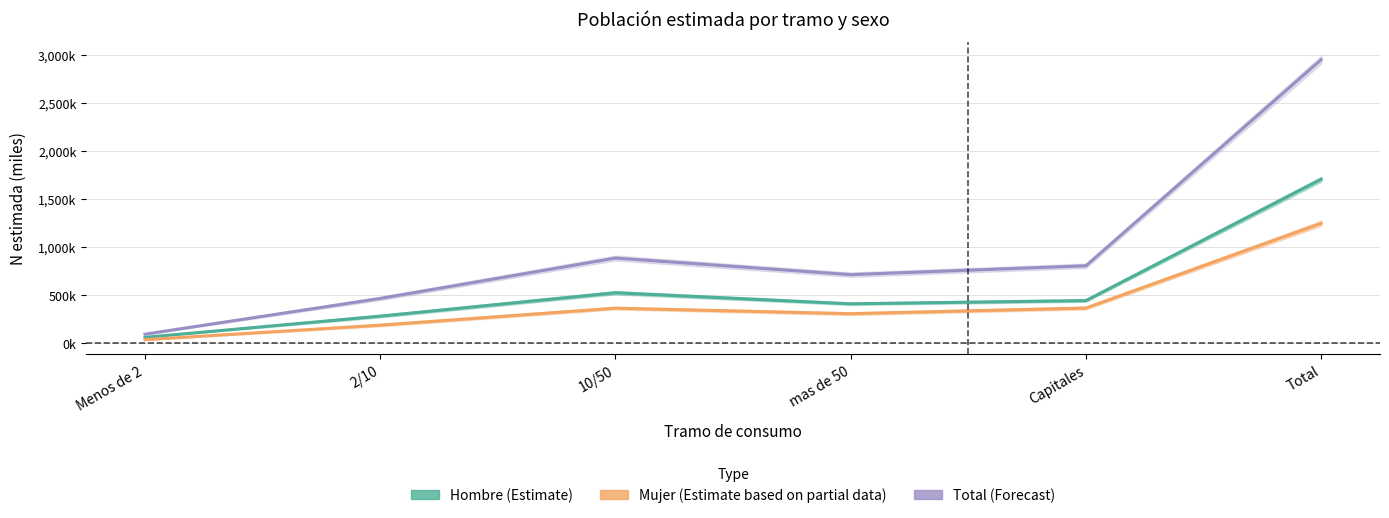

How many data points in Total are above 803373?

2